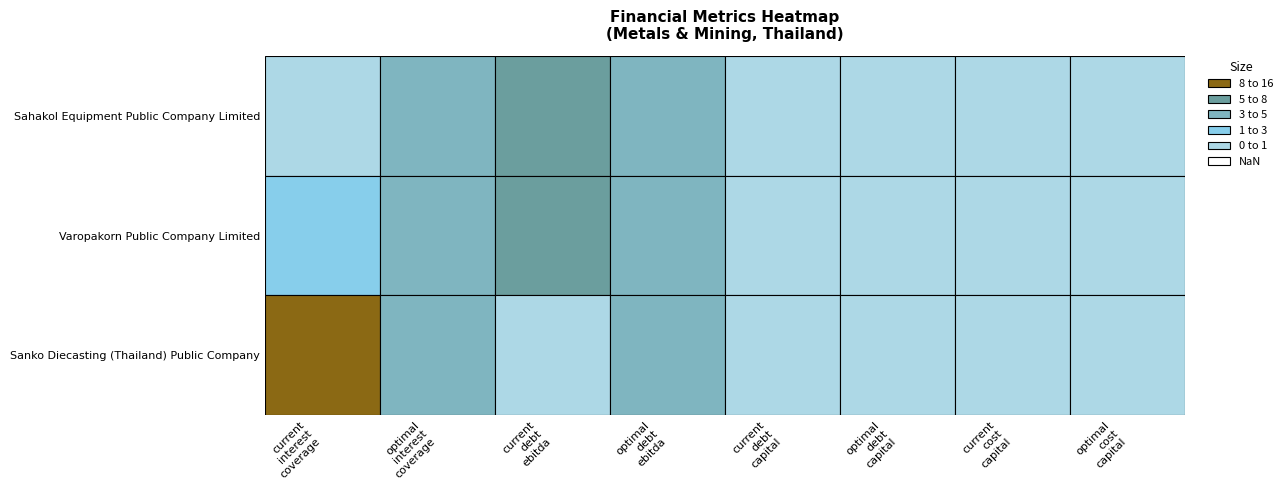

Rank the categories by Varopakorn Public Company Limited value from highest to lowest.

current_debt_ebitda, optimal_interest_coverage, optimal_debt_ebitda, current_interest_coverage, current_debt_capital, optimal_debt_capital, current_cost_capital, optimal_cost_capital